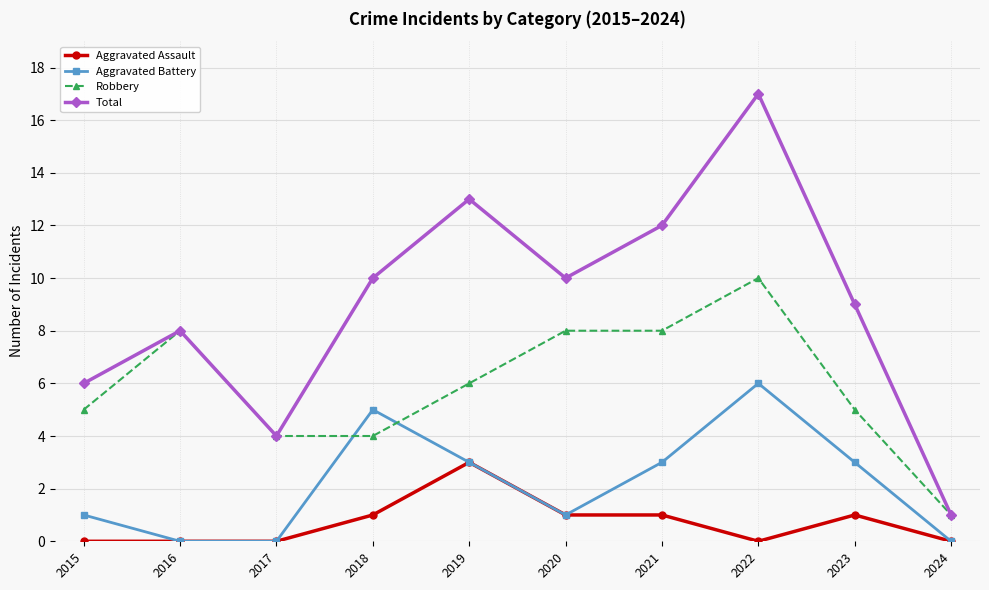

What is the highest value of the Robbery series?

10